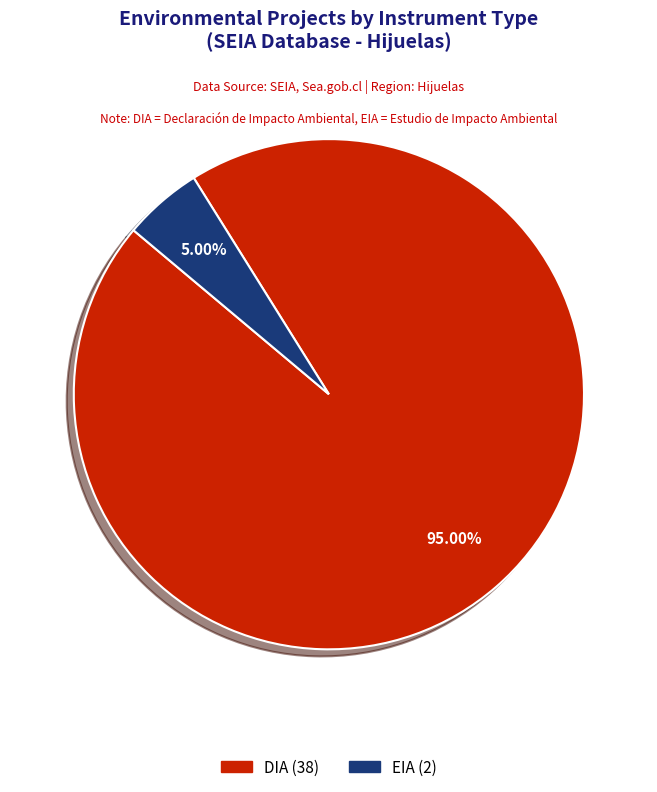

Approximately how many times larger is the value at DIA compared to EIA?

19.0